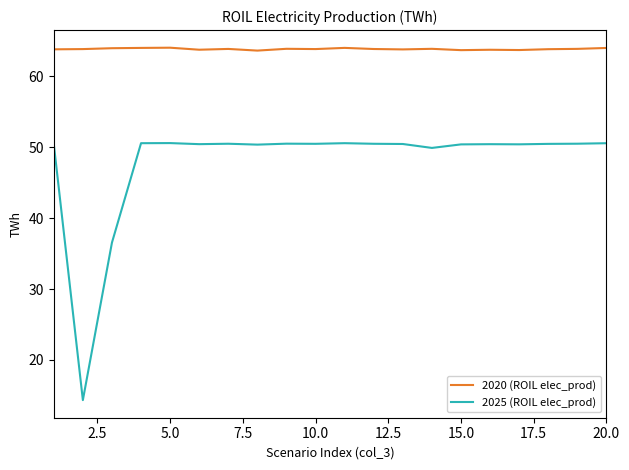

Which series has the largest total across all categories?

2020 (ROIL elec_prod)